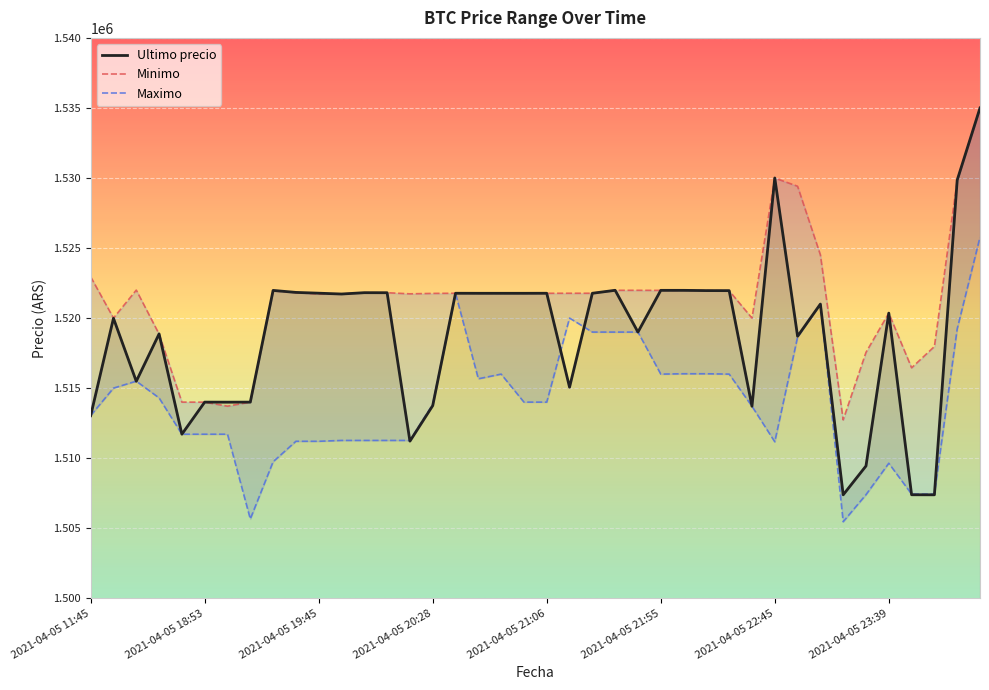

What is the highest value of the Ultimo precio series?

1534999.0